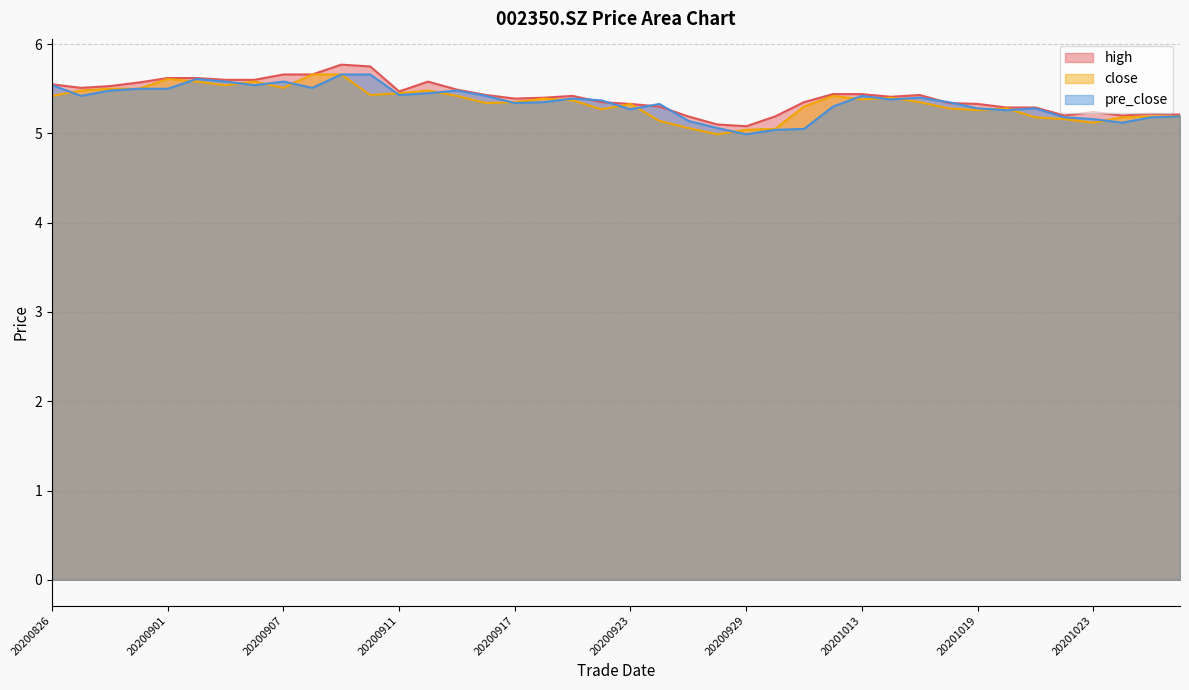

How many lines are shown in the chart?

3